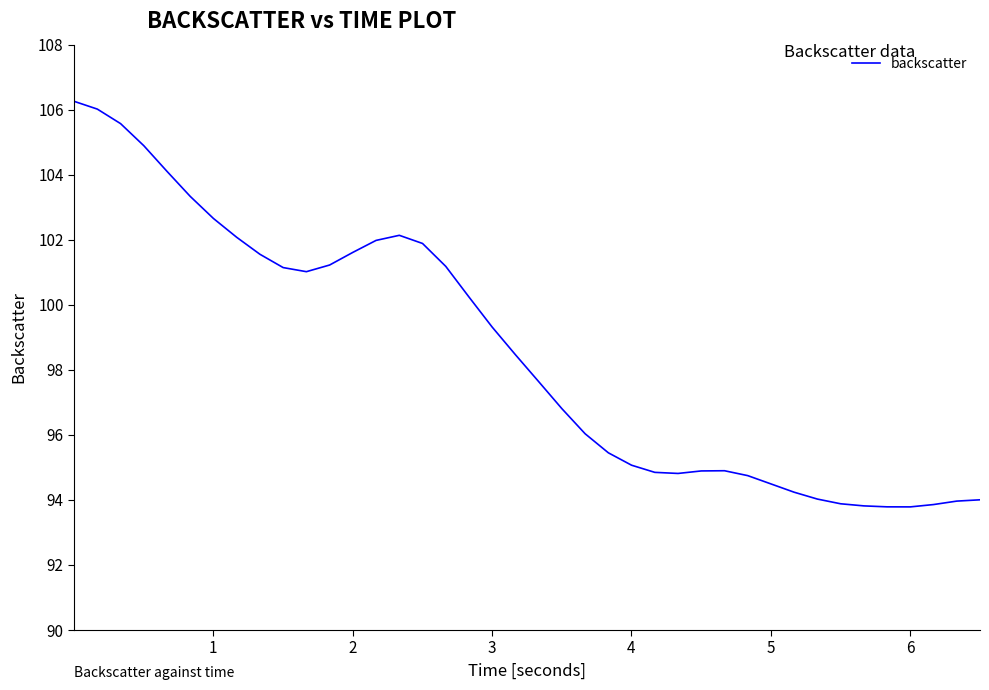

What is the difference between the maximum and minimum values?

12.5